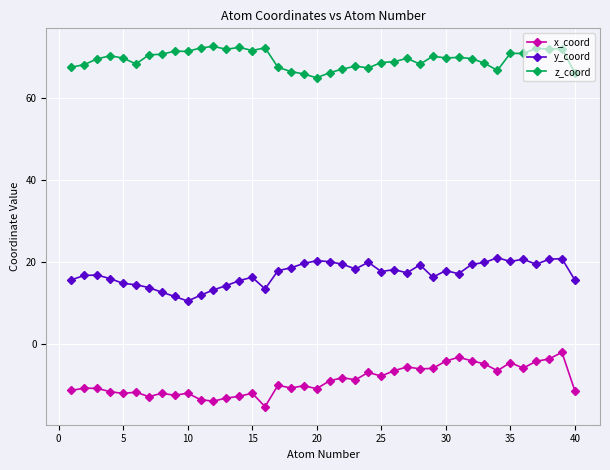

What is the highest value of the x_coord series?

-2.0